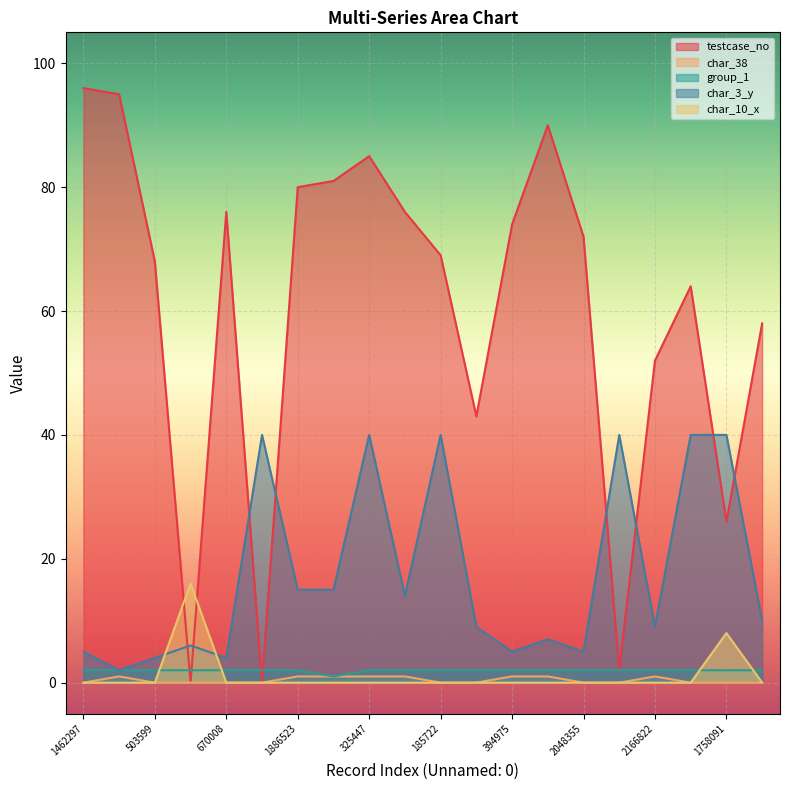

The value of char_38 at 325447 is 2. True or false?

False